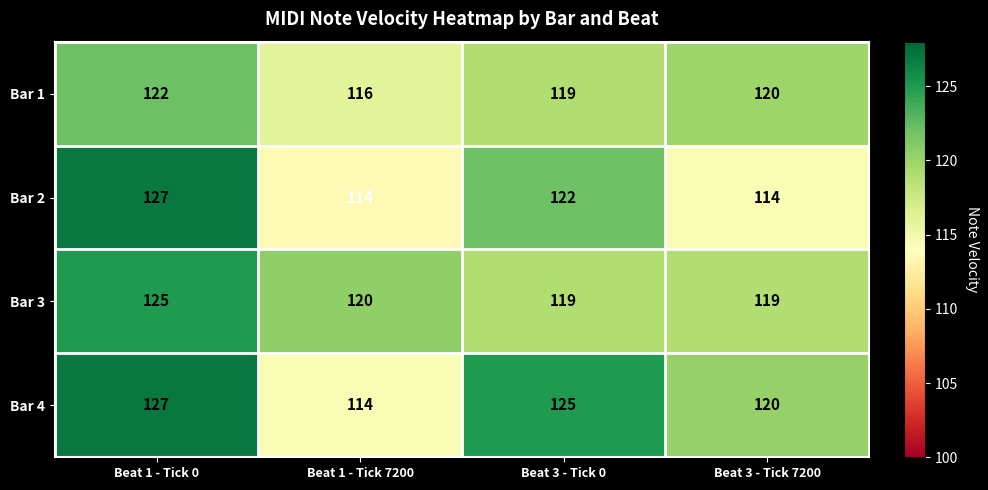

Rank the categories by Bar 1 value from highest to lowest.

Beat 1 - Tick 0, Beat 3 - Tick 7200, Beat 3 - Tick 0, Beat 1 - Tick 7200